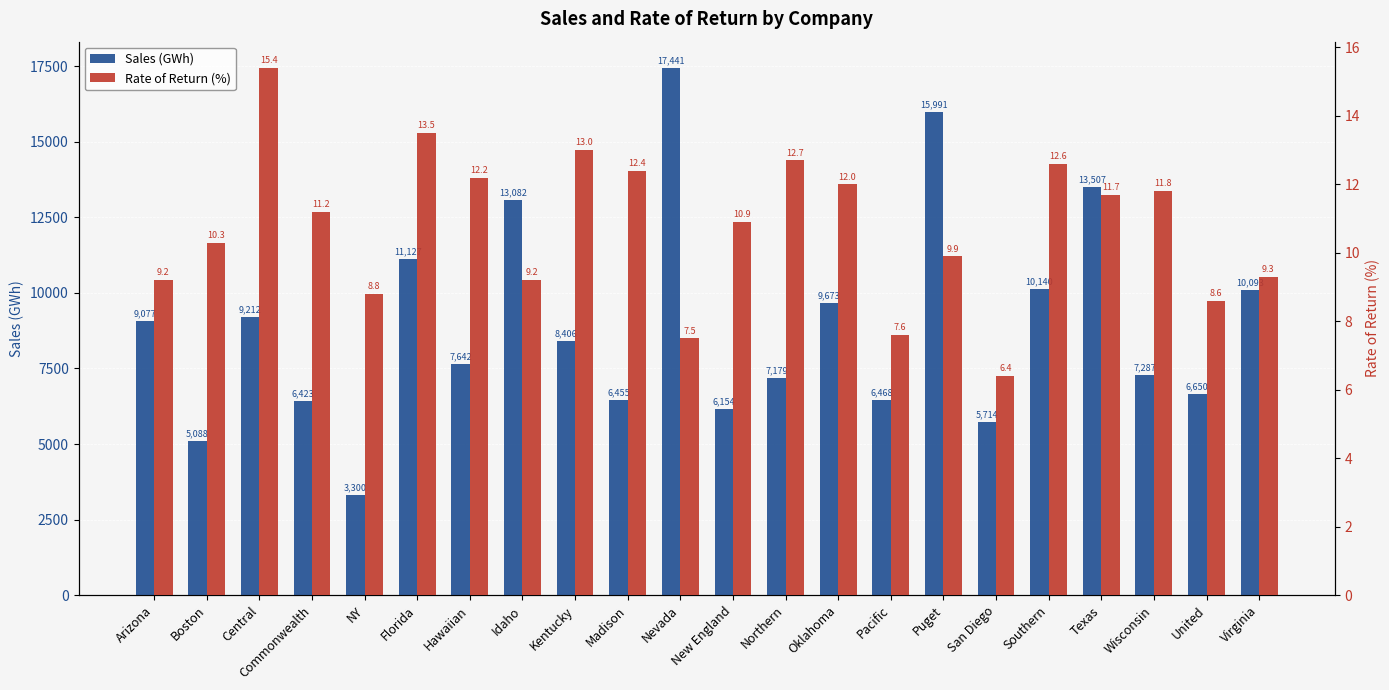

List the series in order of their peak value, highest first.

Sales (GWh), Rate of Return (%)